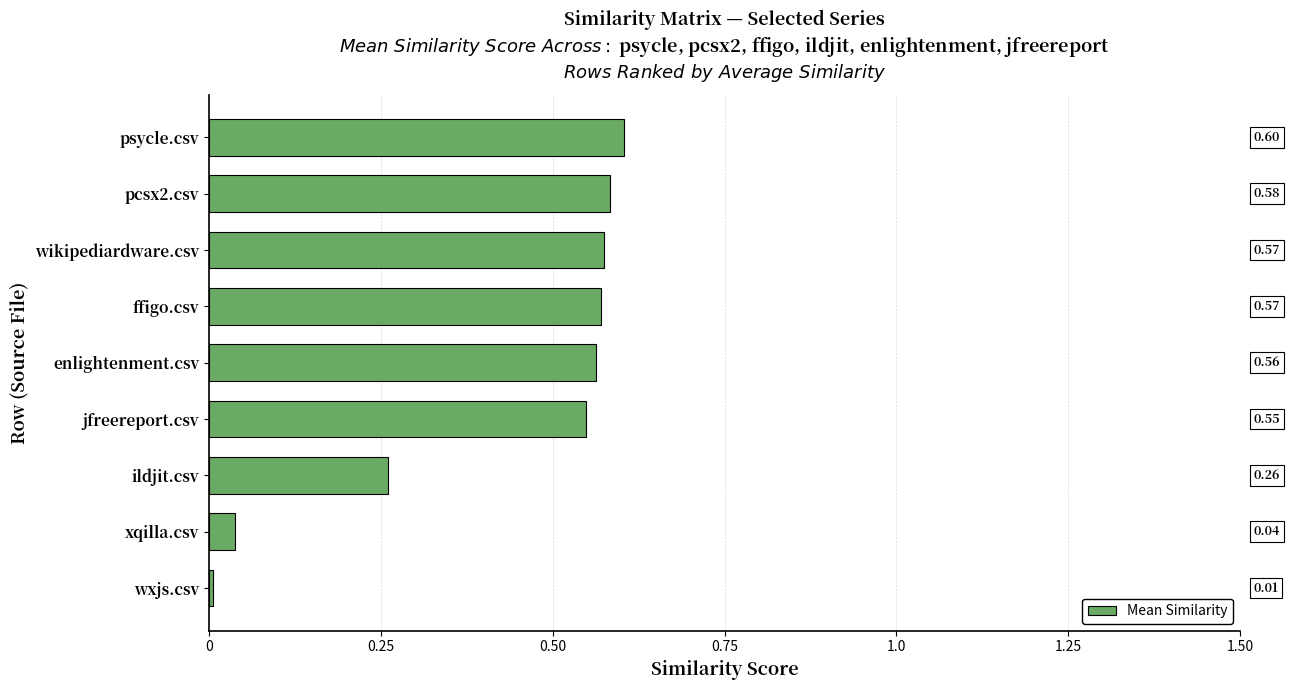

What is the label of the 1st bar from the top?

psycle.csv